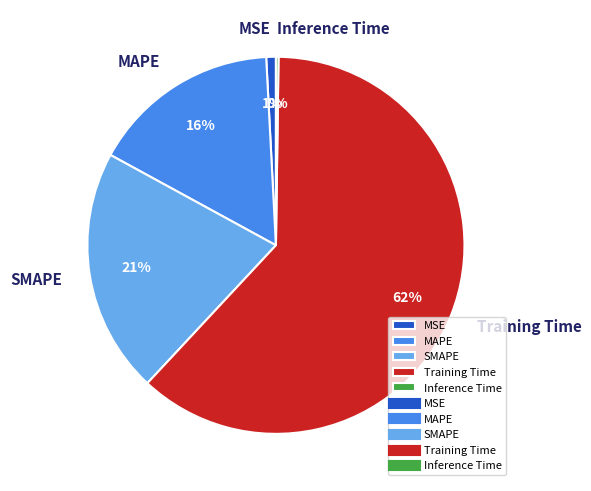

Is there a majority slice in this chart?

Yes